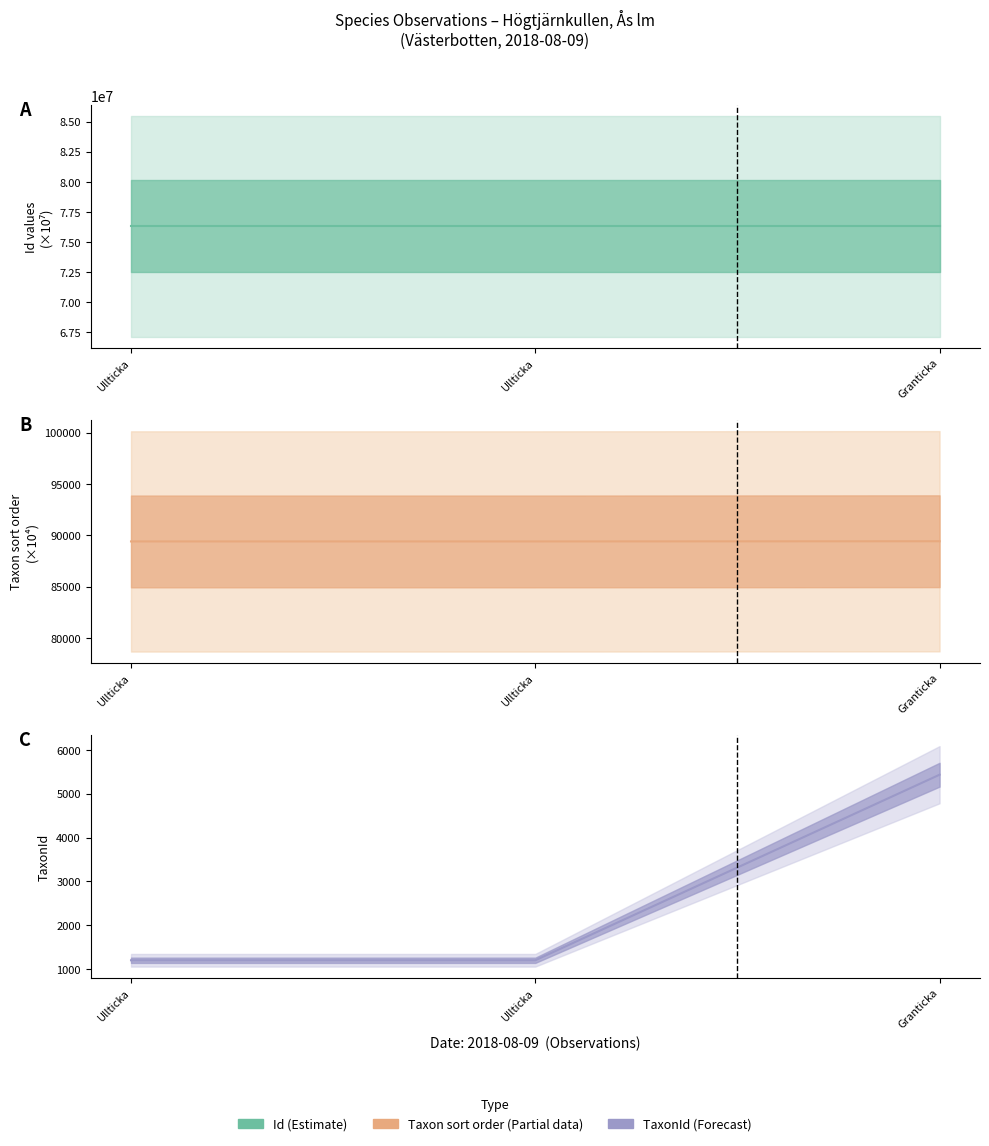

What is the difference between the highest and lowest values at Ullticka?

76302017